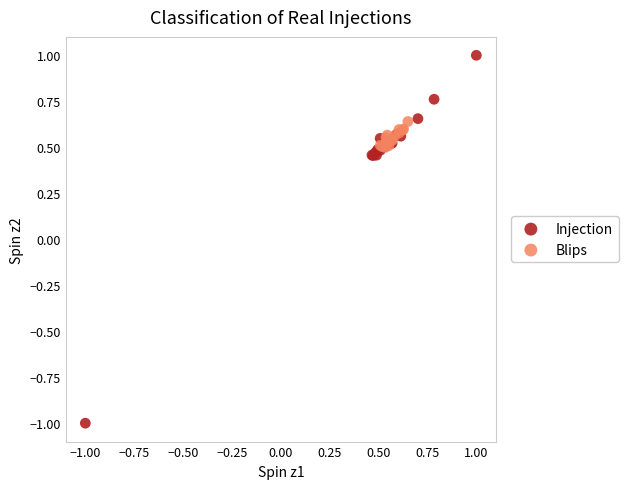

Which series has the widest spread of Y values?

Injection